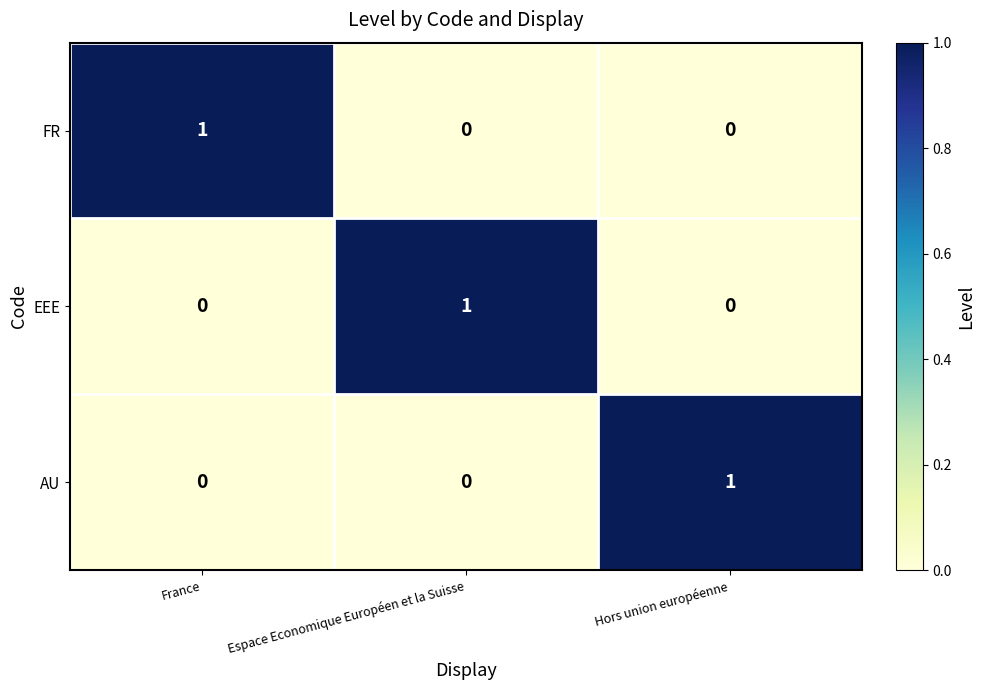

What is the total value across all series at France?

1